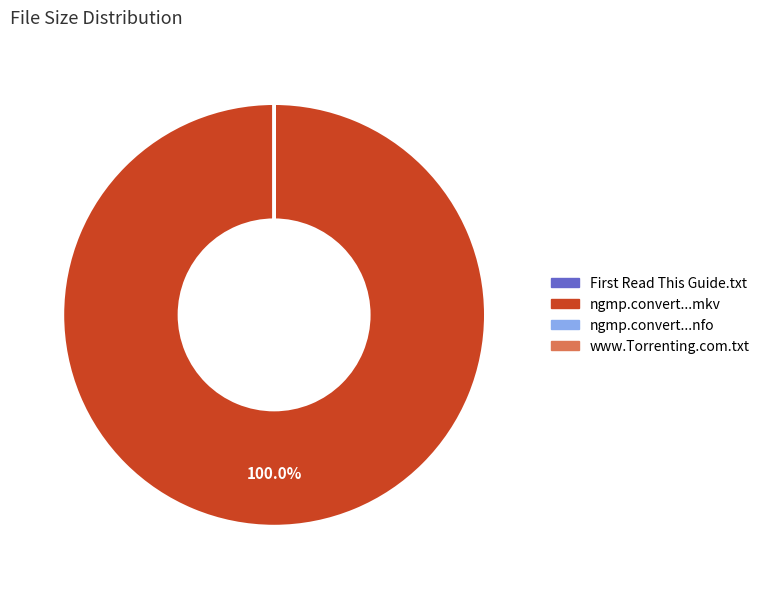

To the nearest percent, what is the average slice percentage?

25%